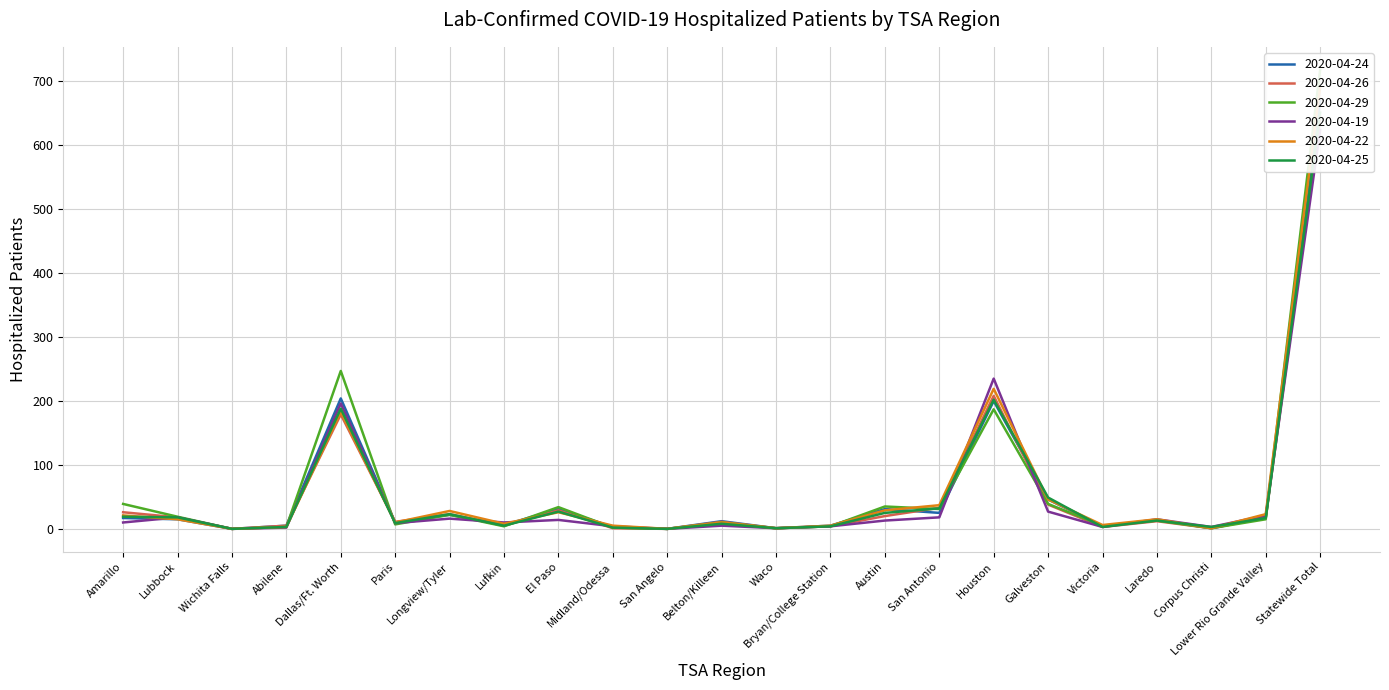

List the series in order of their peak value, highest first.

2020-04-29, 2020-04-22, 2020-04-24, 2020-04-25, 2020-04-26, 2020-04-19